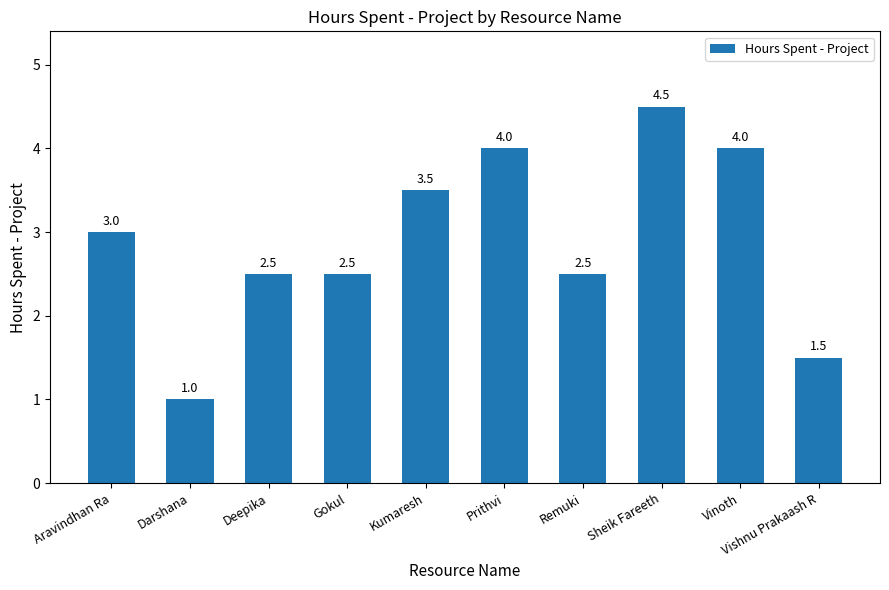

Approximately how many times larger is the value at Vinoth compared to Sheik Fareeth?

0.9